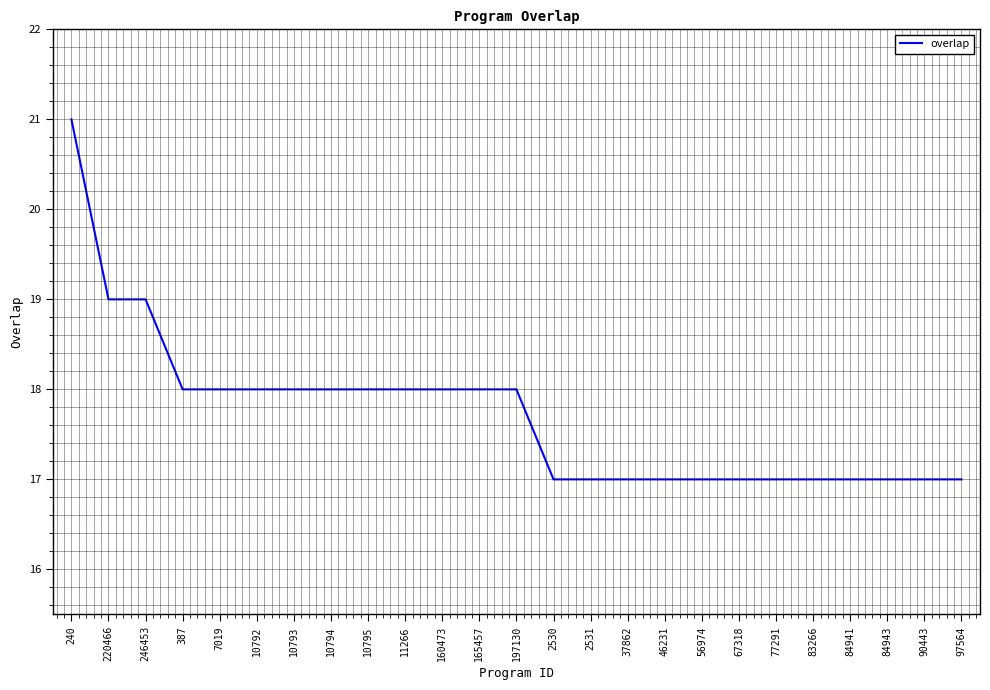

What position from the right is 46231?

9